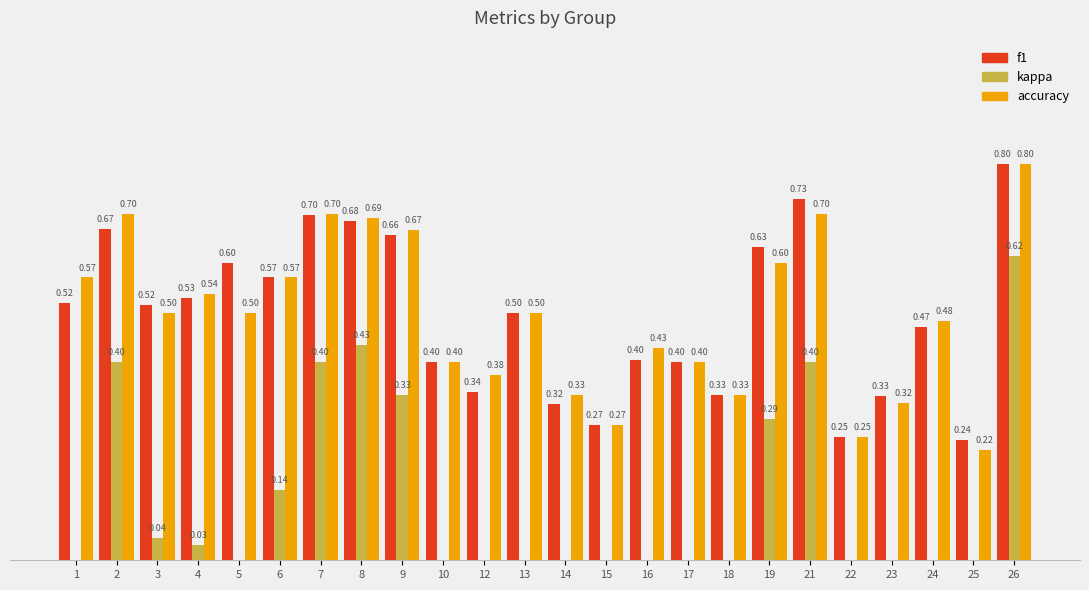

Is the value of f1 at 16 greater than the value of accuracy at 15?

Yes